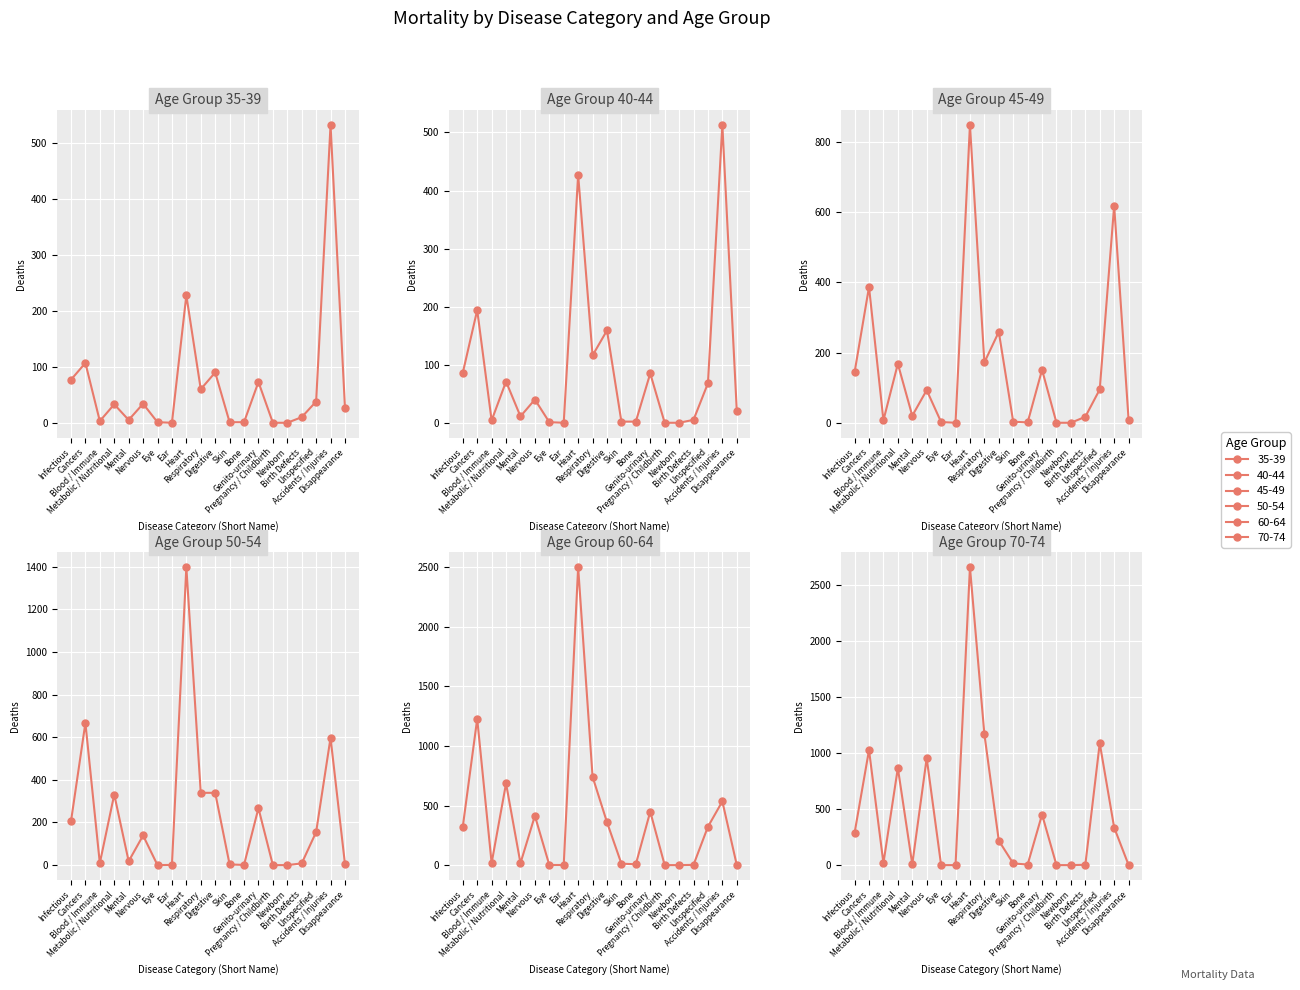

What is the difference between the second highest and minimum values in the 70-74 series?

1168